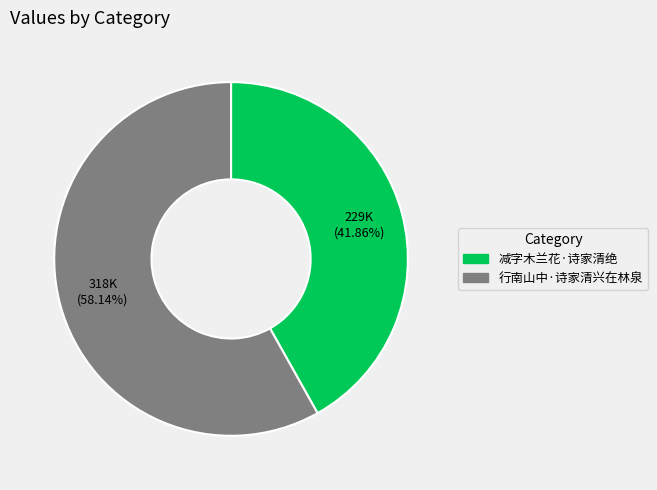

What is the smallest slice in the pie chart?

减字木兰花·诗家清绝